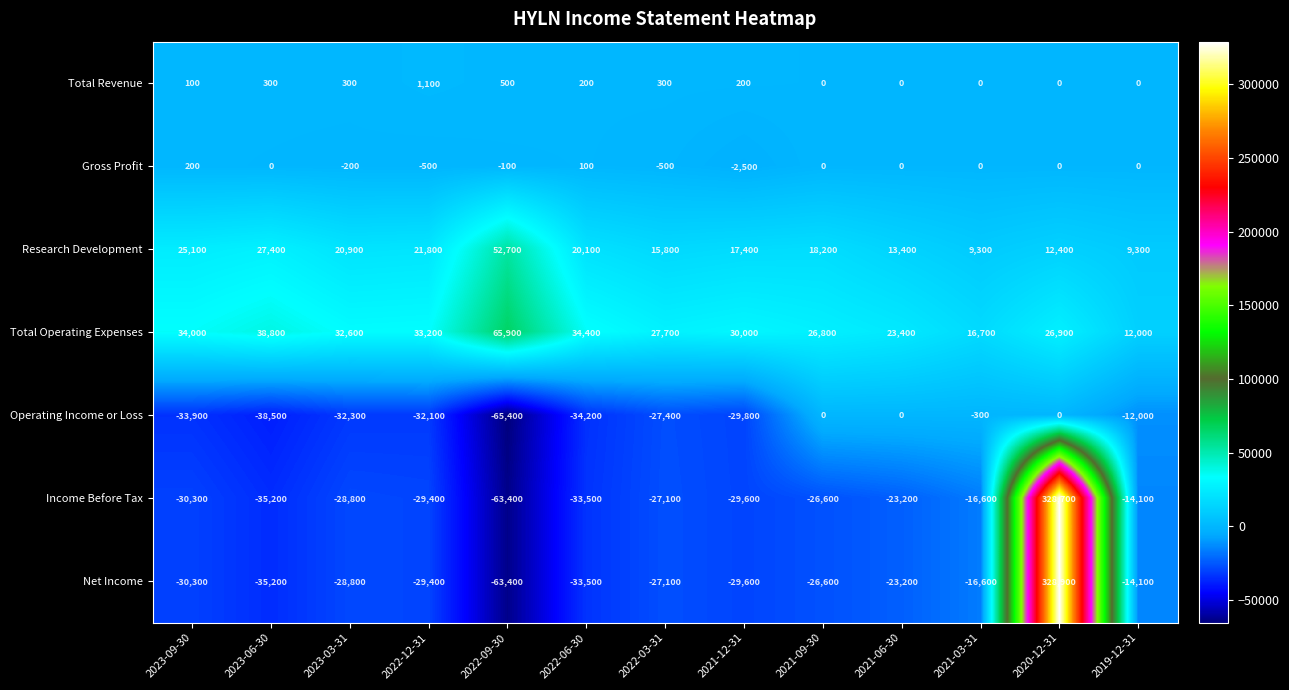

Which series changed the most between 2022-12-31 and 2022-03-31?

Research Development